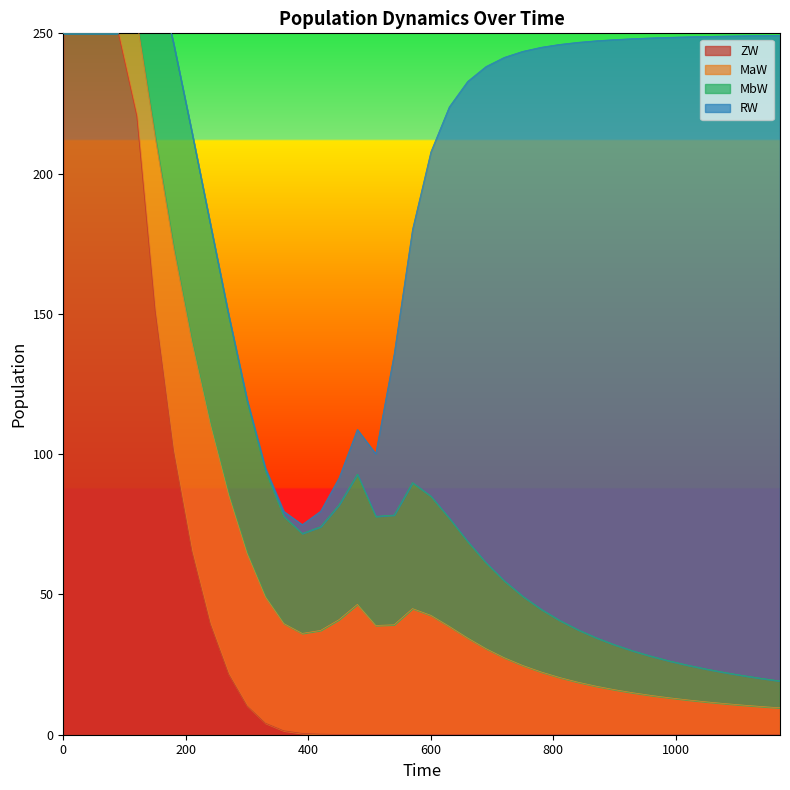

What is the sum of all ZW values?

1617.0